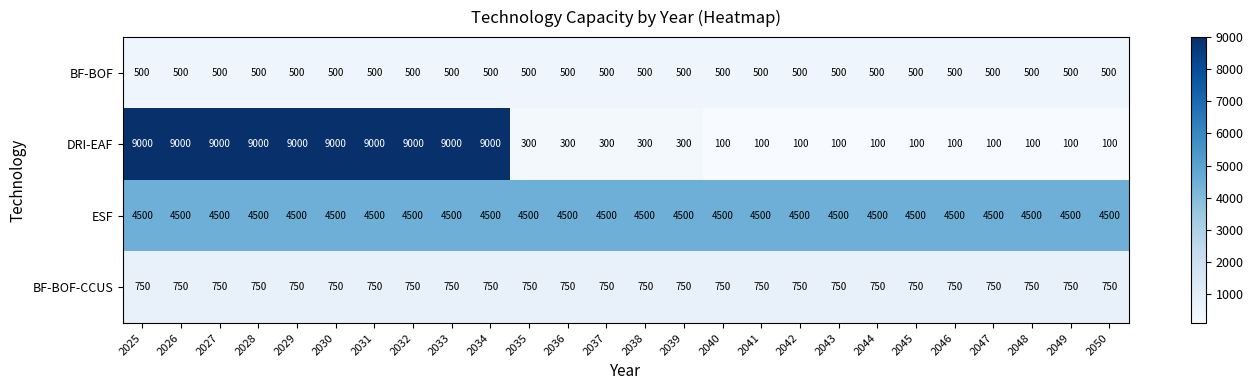

At which label does DRI-EAF first exceed 300?

2025